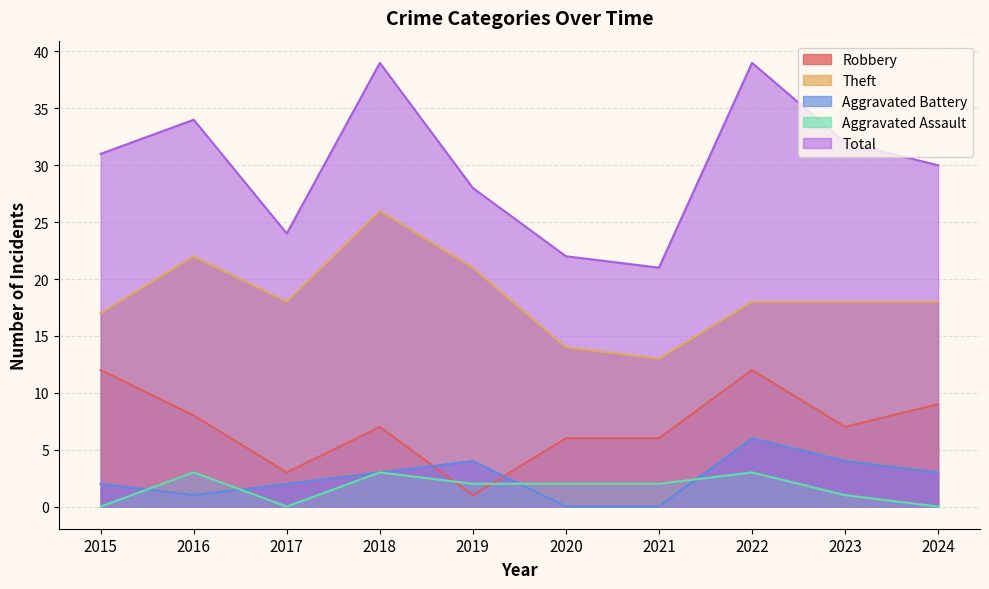

List the labels in order of Robbery value, largest first.

2015, 2022, 2024, 2016, 2018, 2023, 2020, 2021, 2017, 2019